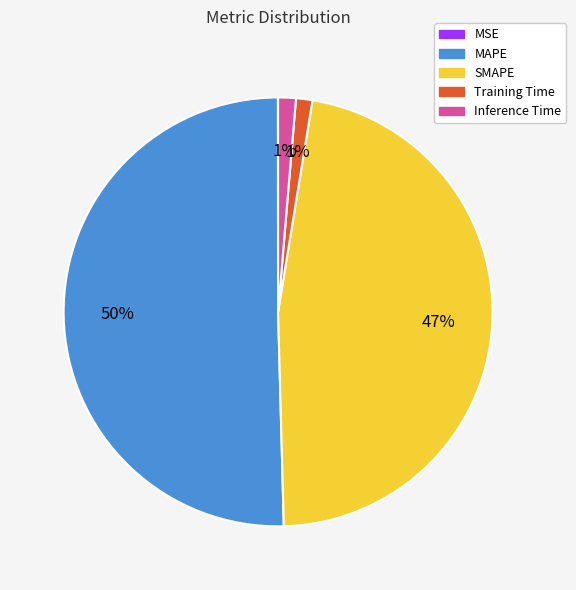

Is it true that Inference Time is 13% of the pie?

False